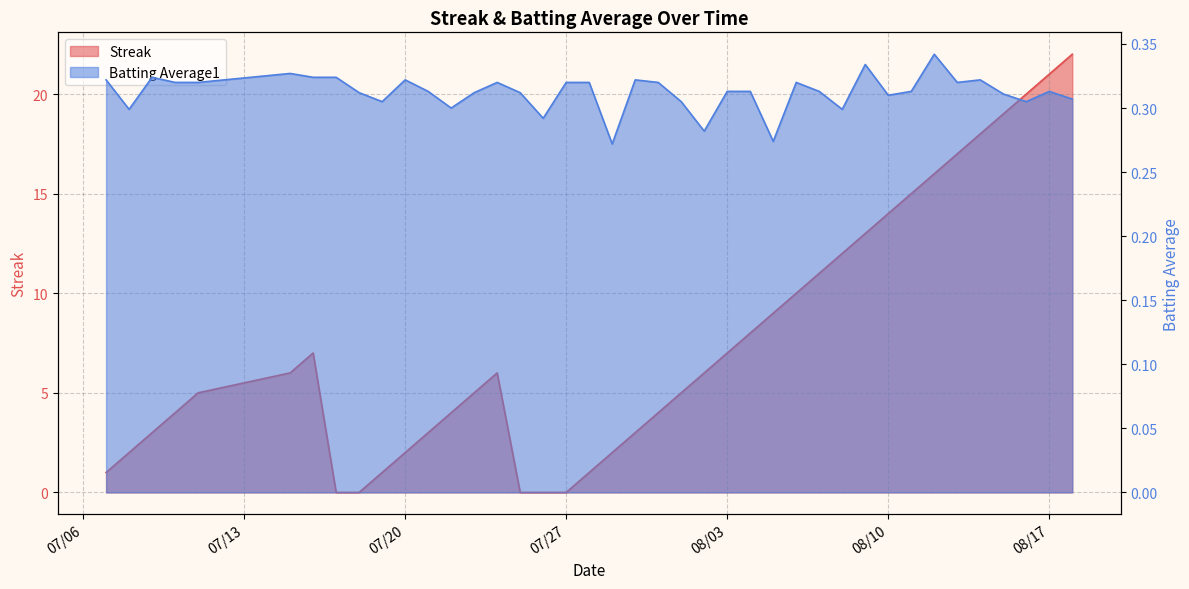

True or false: Streak and Batting Average1 intersect in this chart.

True